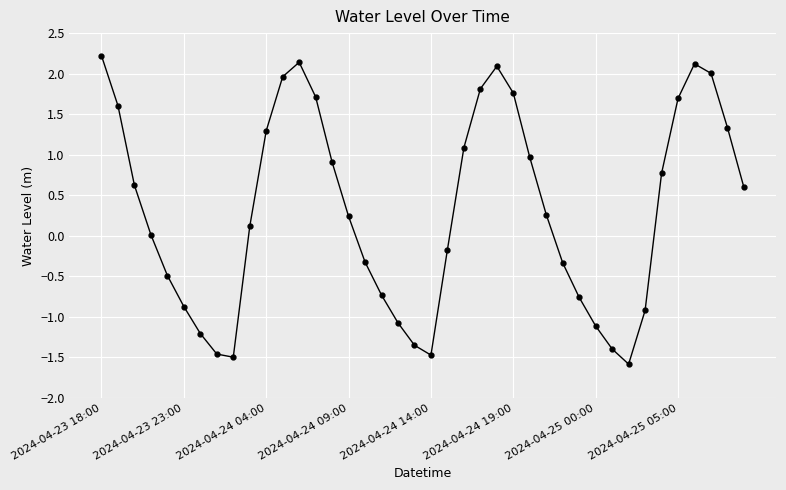

What is the greatest value displayed?

2.2